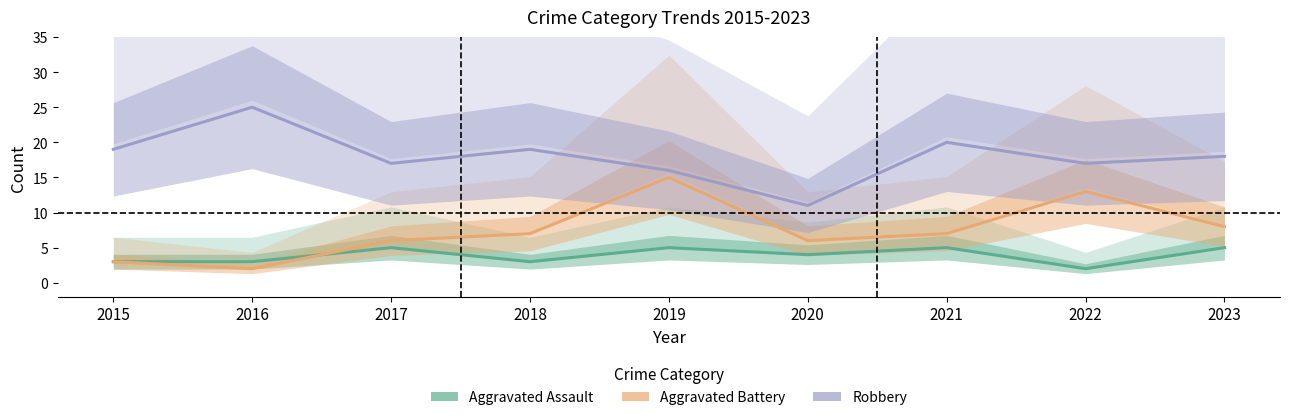

Does the chart have visible grid lines?

No